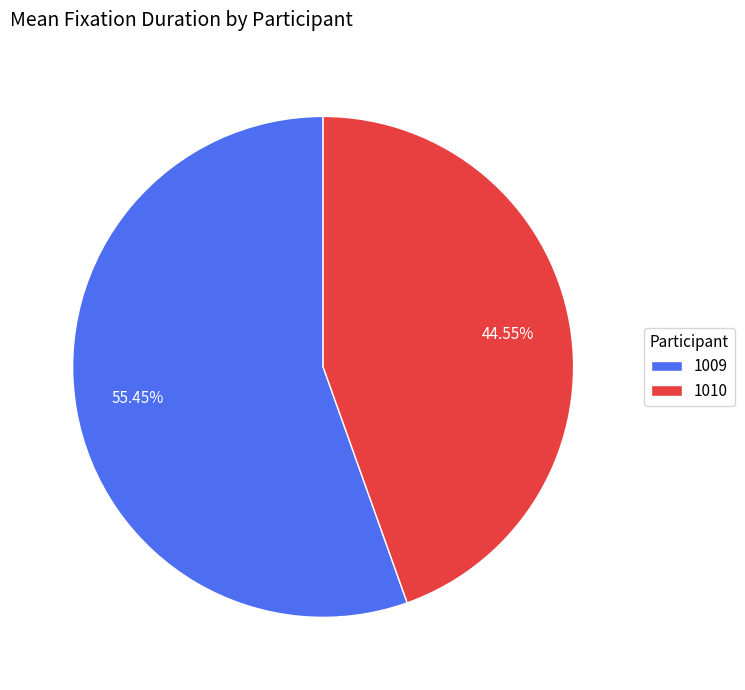

What is the majority slice?

1009